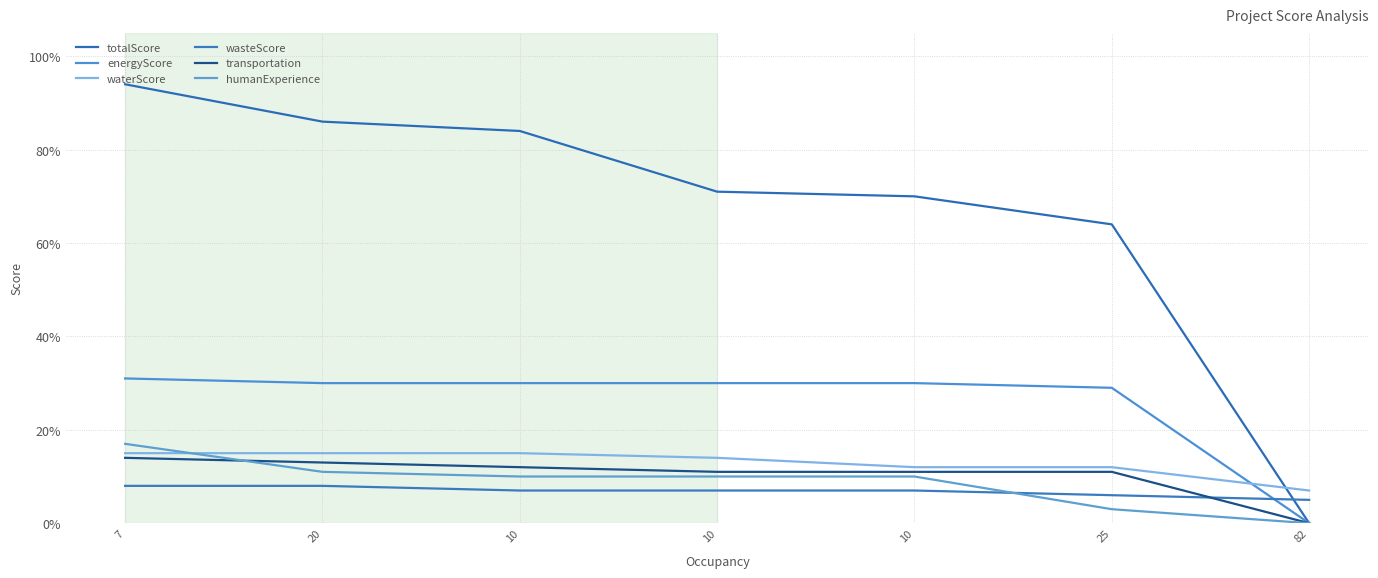

How many lines are shown in the chart?

6